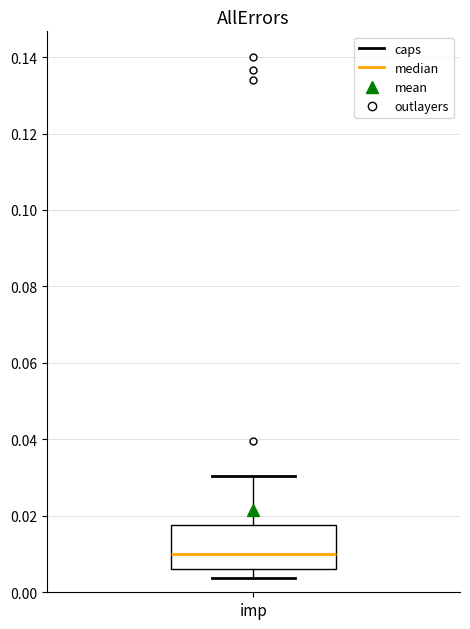

Where is the upper edge of the box for imp on the y-axis? The values are not printed on the chart, so give them approximately, as read against the axis.

0.018